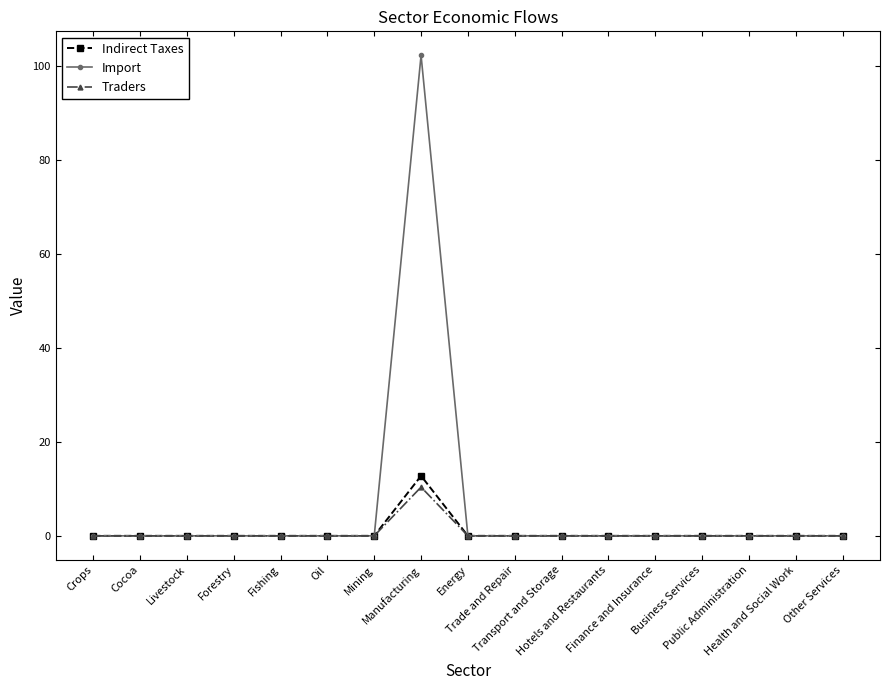

What are all the series names shown in the legend?

Indirect Taxes, Import, Traders